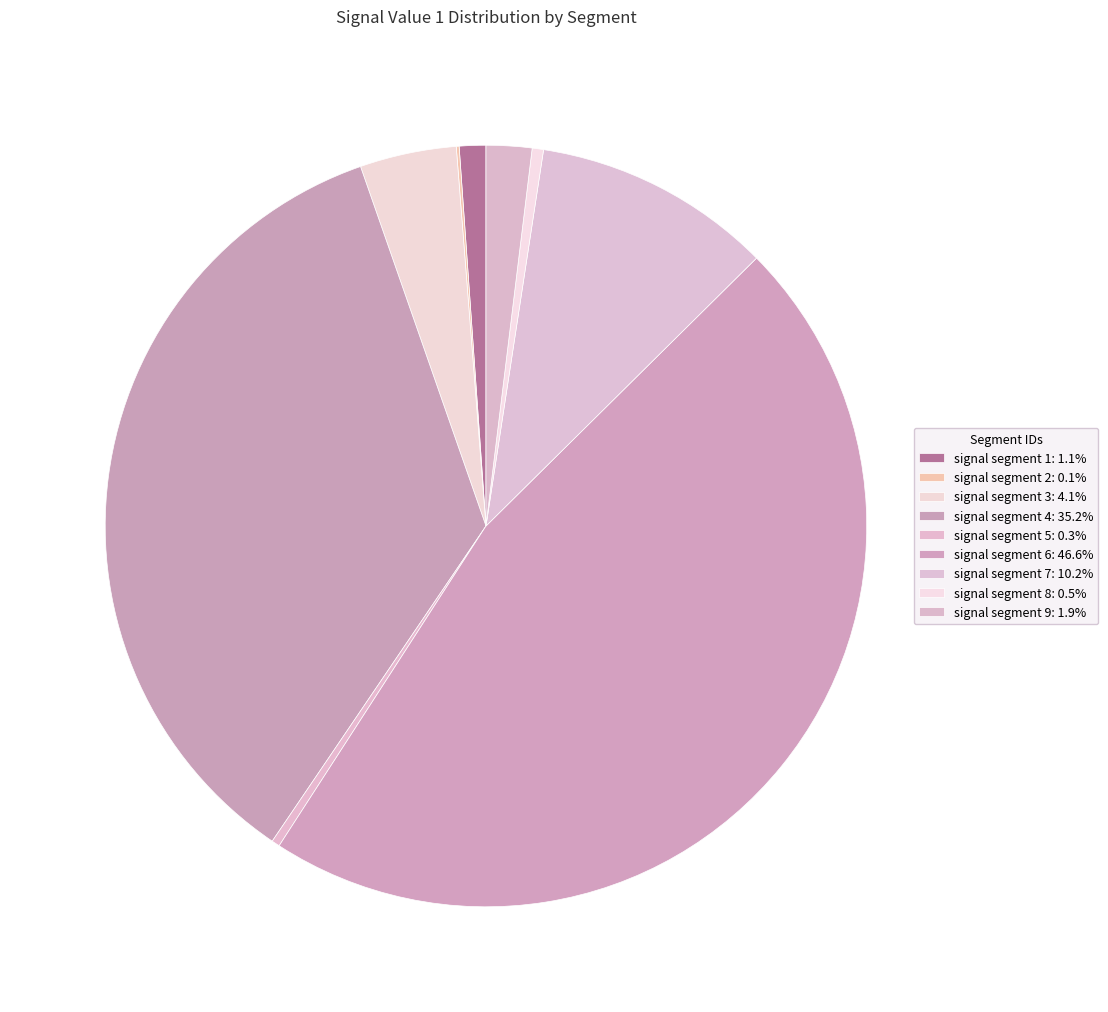

To the nearest percent, what is the difference between the signal segment 3 and signal segment 9 slice percentages?

2%